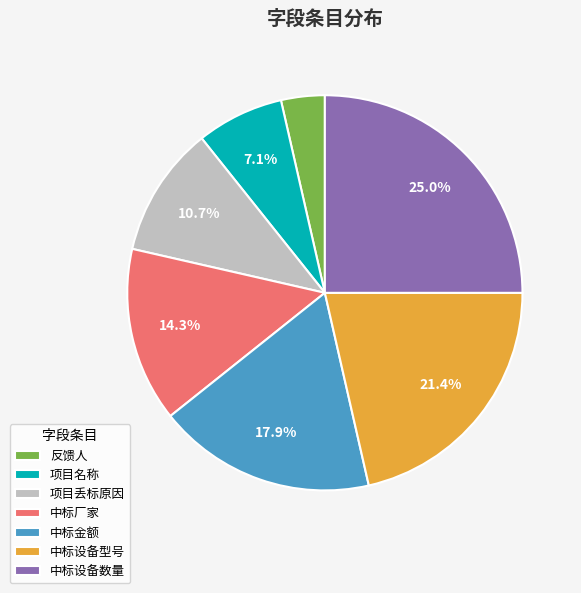

Does 中标厂家 account for over 50% of the chart?

No